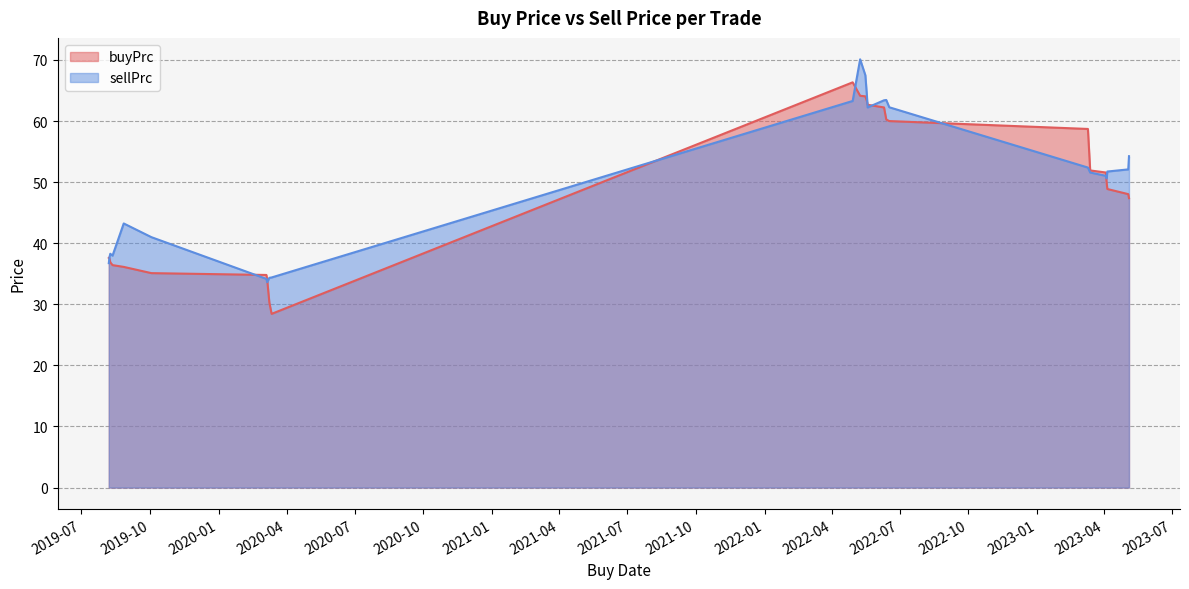

What is the sum of all sellPrc values?

1251.5